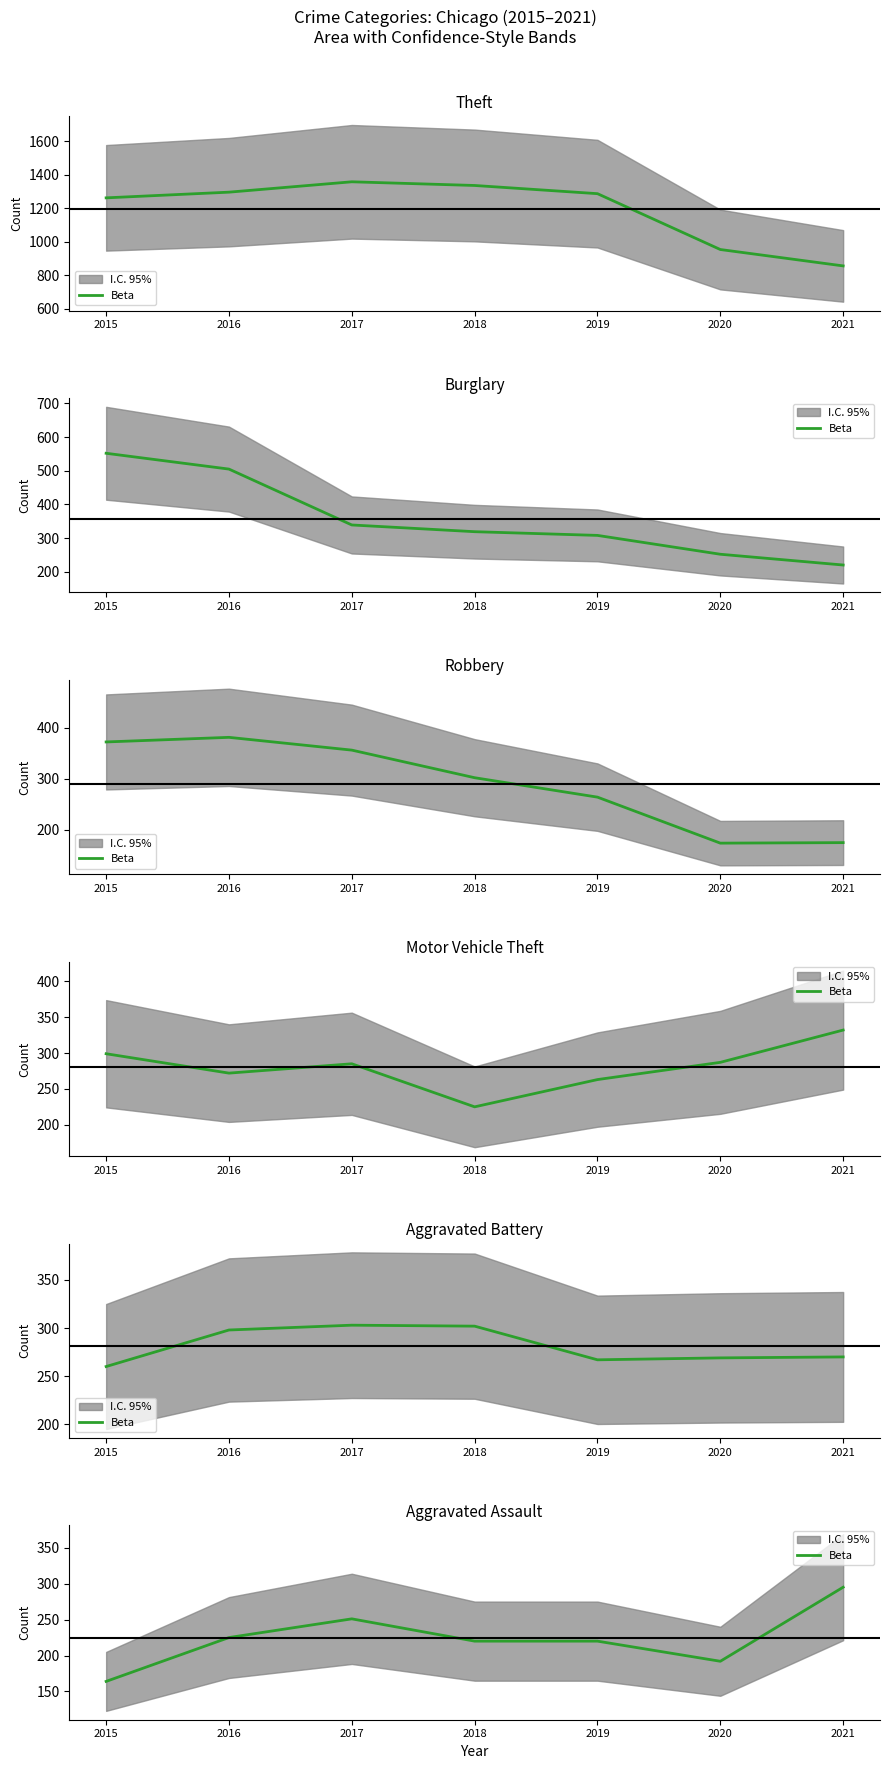

The value at 2020 is 296. True or false?

False